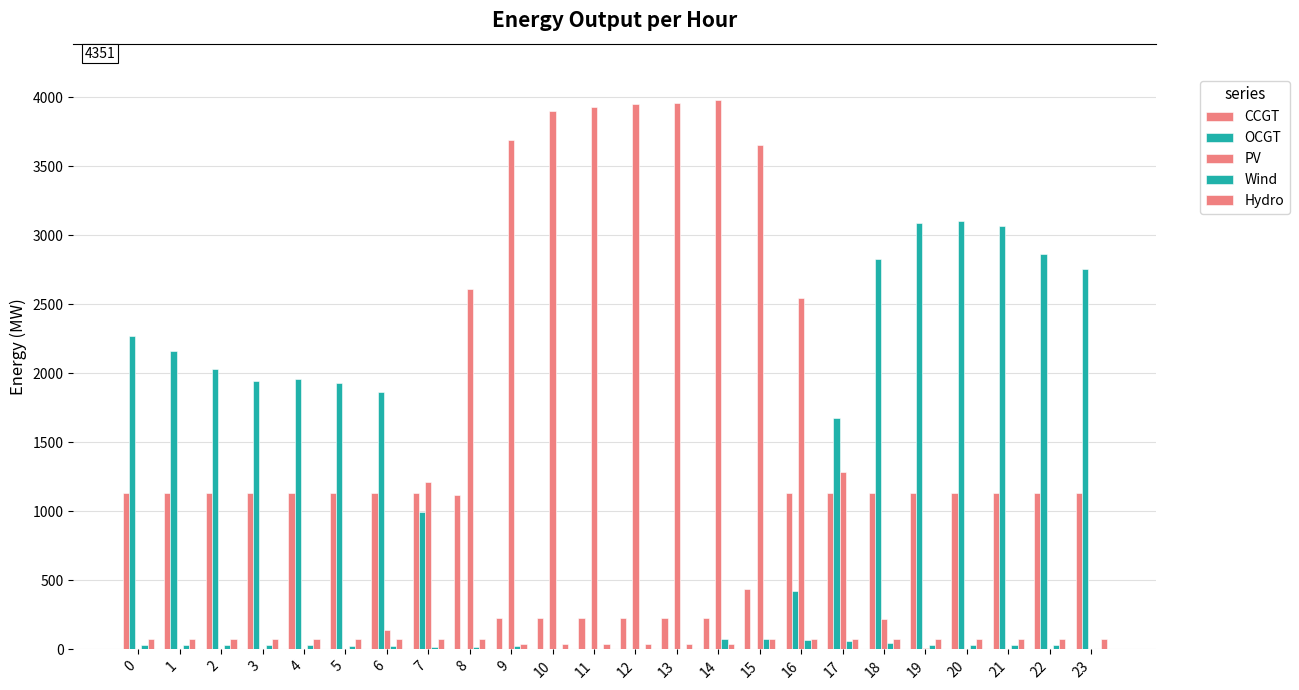

What value does the Hydro series have at 0?

78